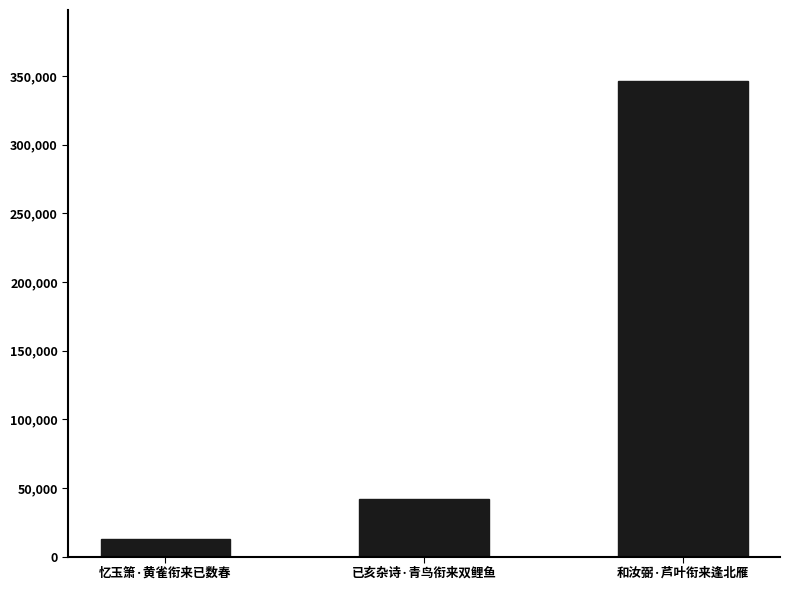

What is the difference between the values at 和汝弼·芦叶衔来逢北雁 and 已亥杂诗·青鸟衔来双鲤鱼?

304107